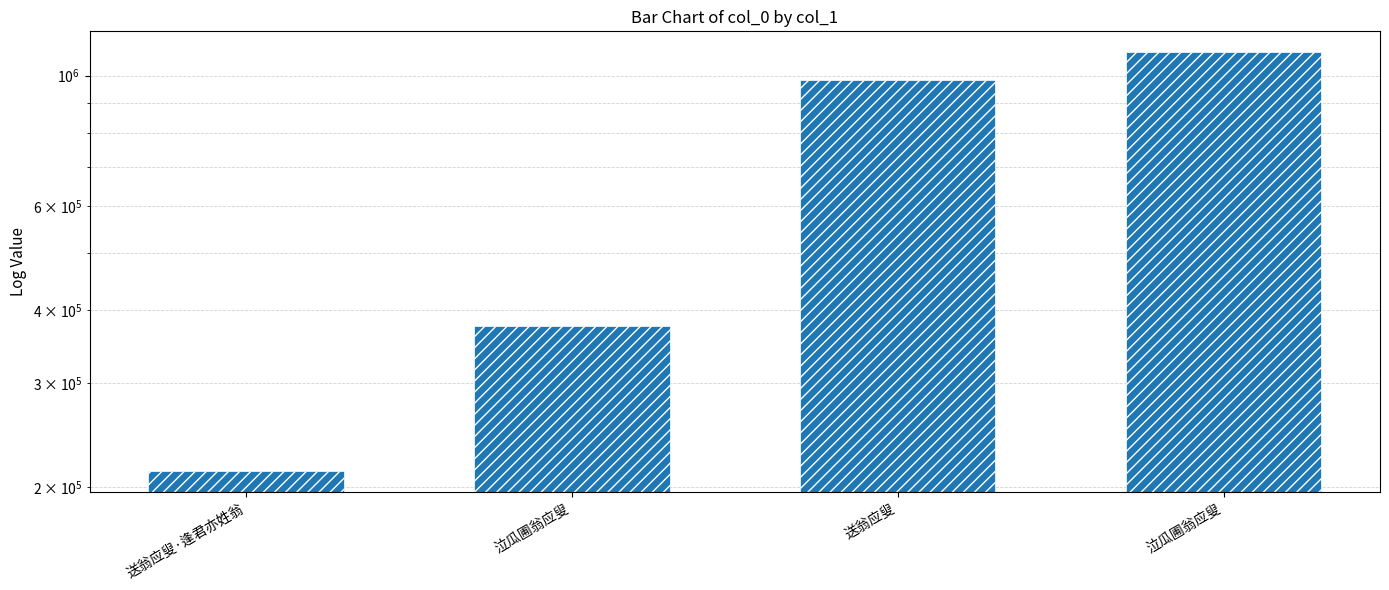

How many values are between 375520 and 1096097?

3